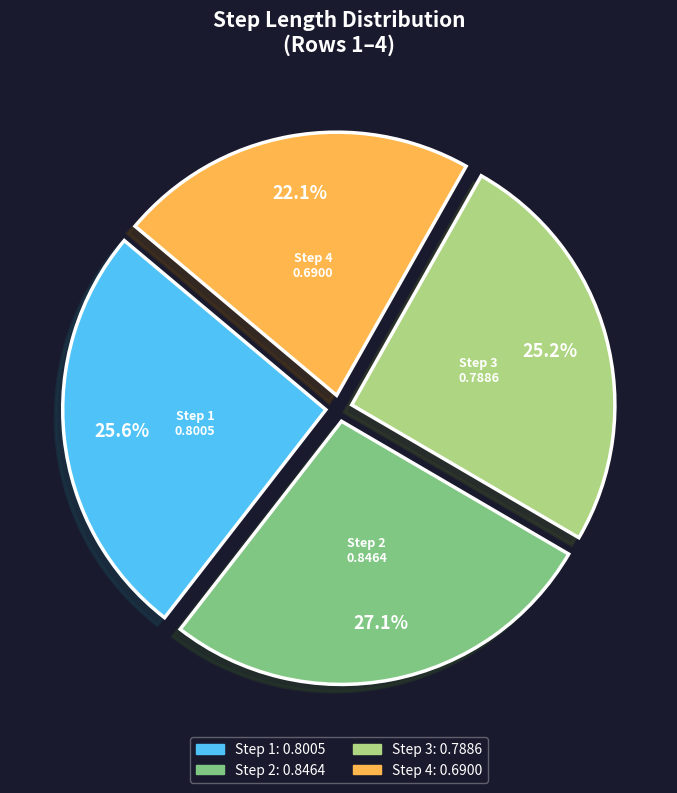

Is there any slice that represents more than half of the pie?

No